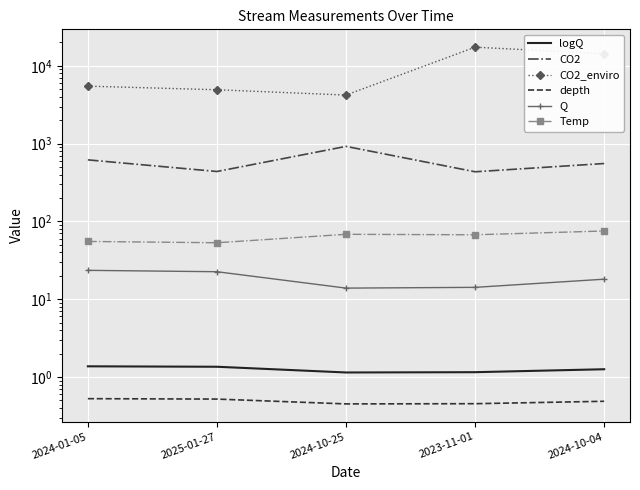

True or false: CO2 and depth intersect in this chart.

False